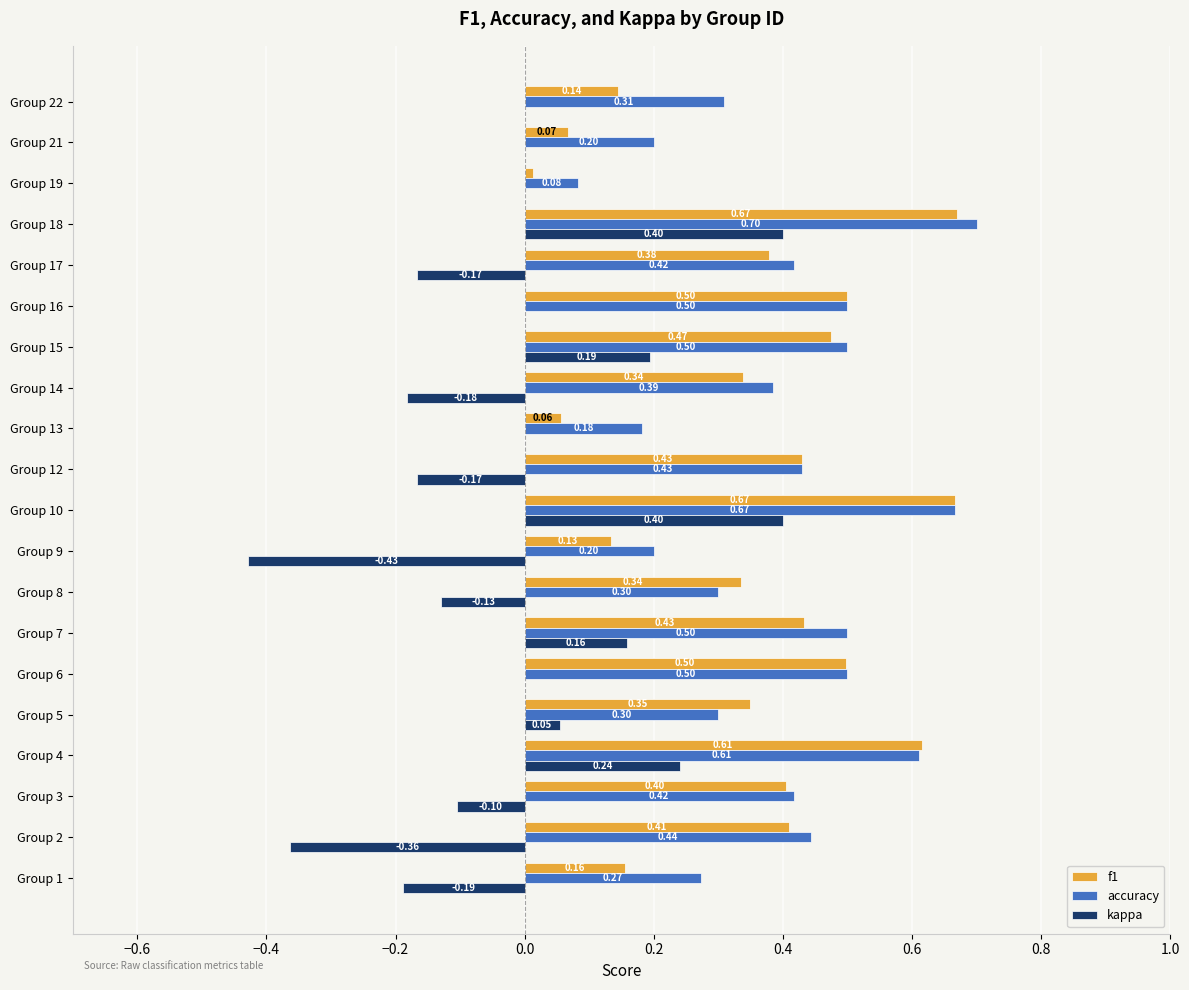

Which series changed the most between Group 15 and Group 18?

kappa